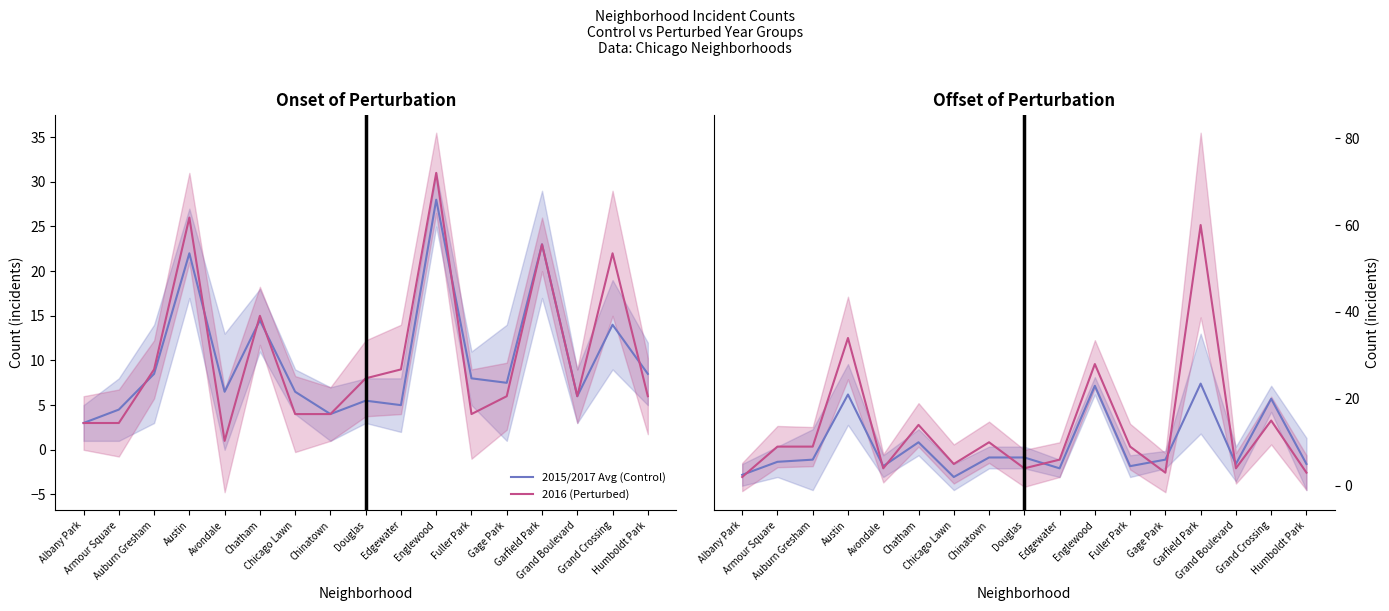

What is the sum of all 2016 (Perturbed) values?

180.0